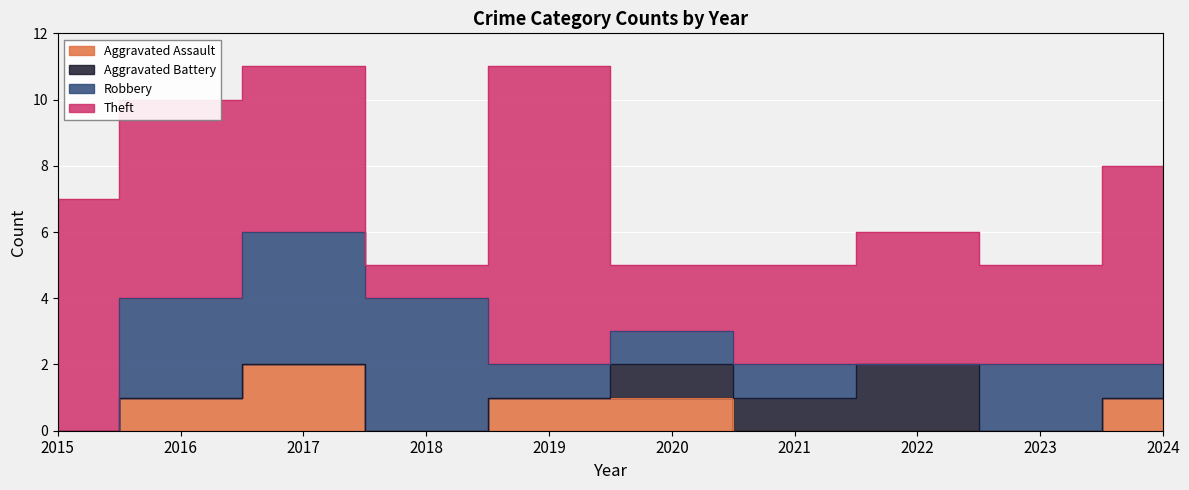

True or false: Aggravated Battery and Theft cross at least once.

False